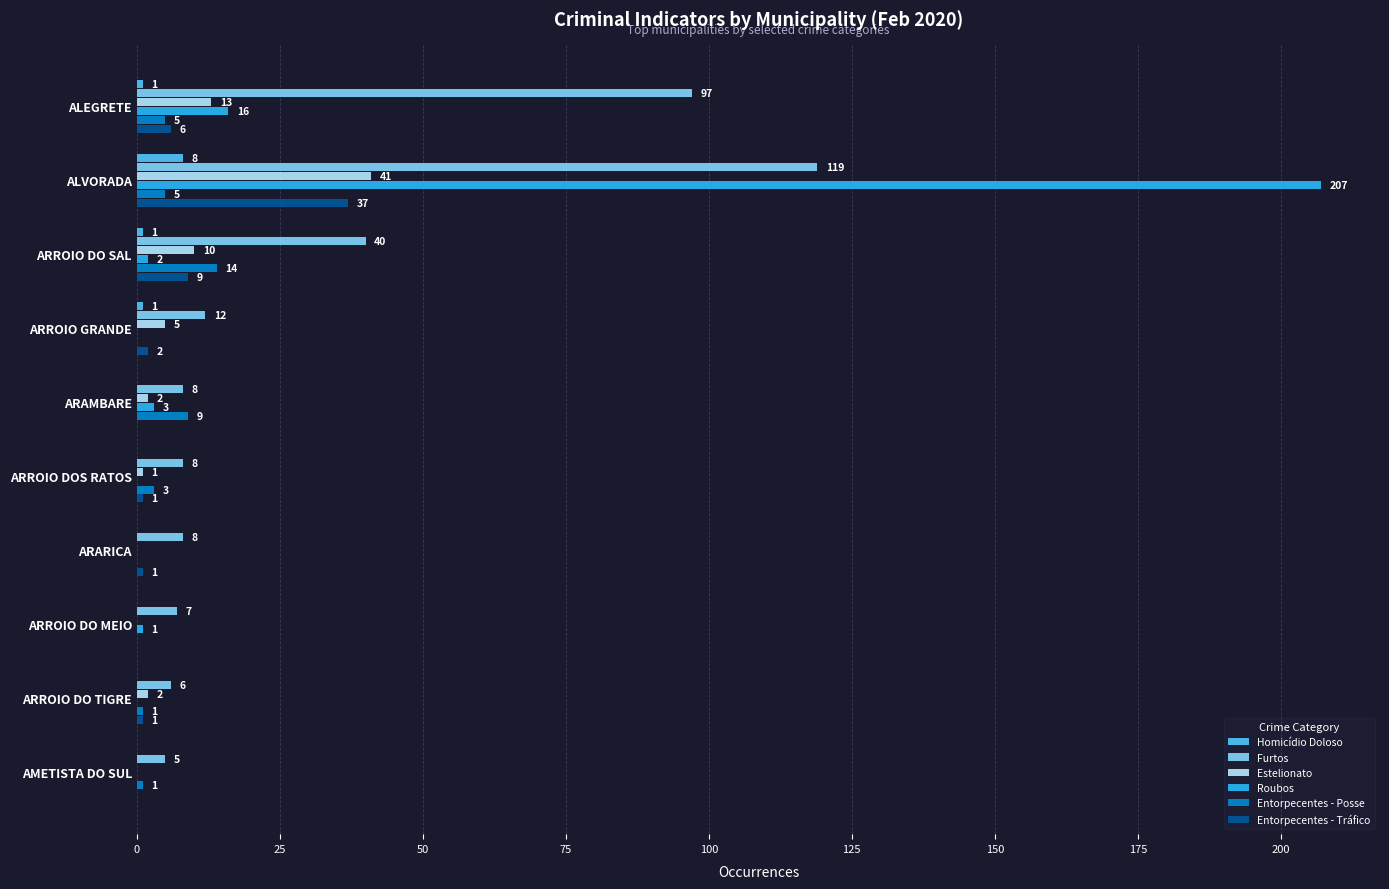

What is the sum of the Roubos values at ARAMBARE and ARARICA?

3